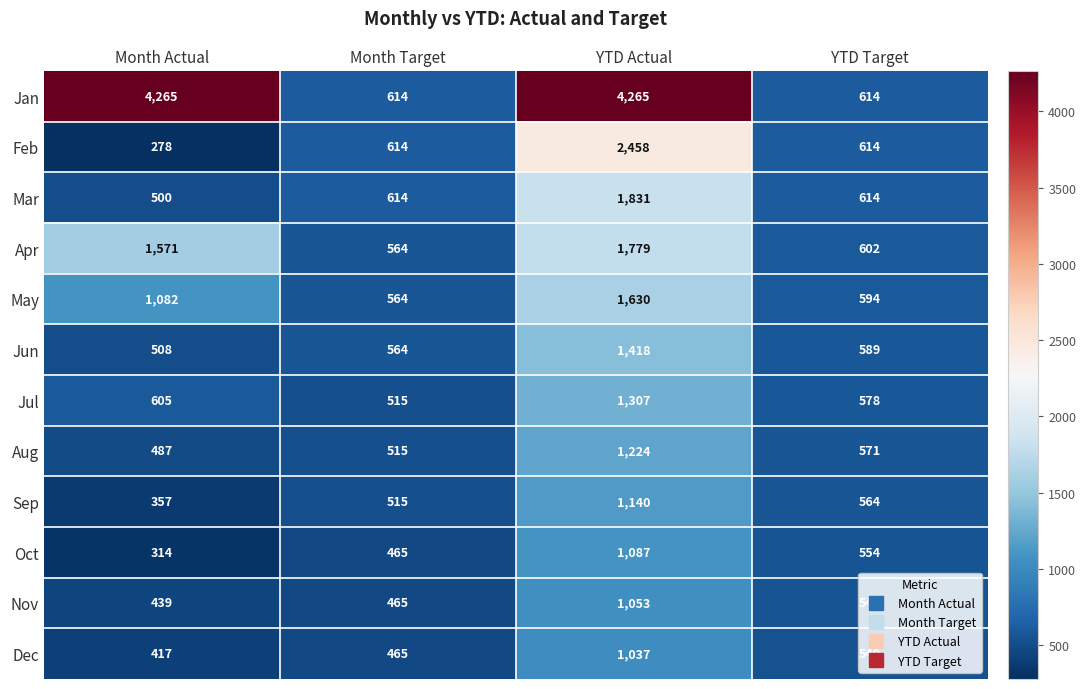

What is the sum of the Feb values at YTD Target and Month Target?

1228